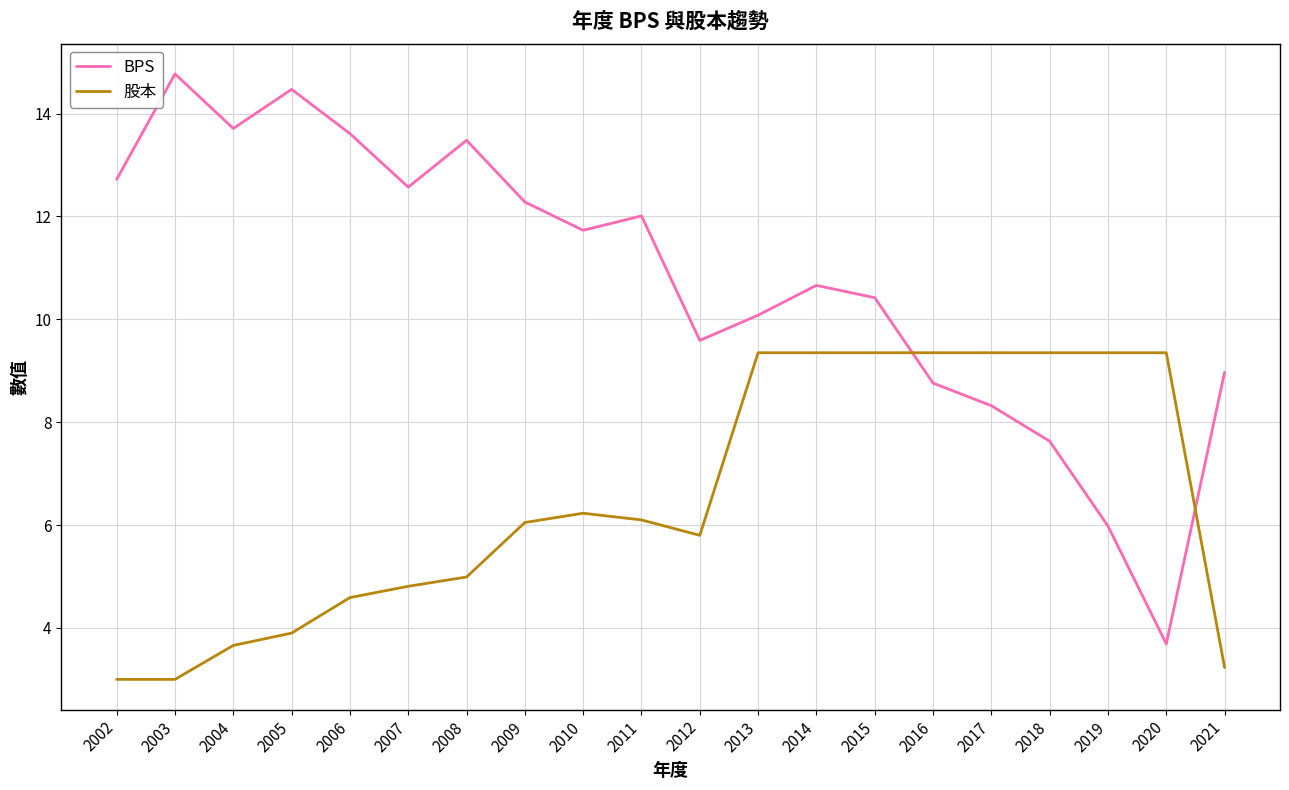

Does the chart display data point markers on the line(s)?

No